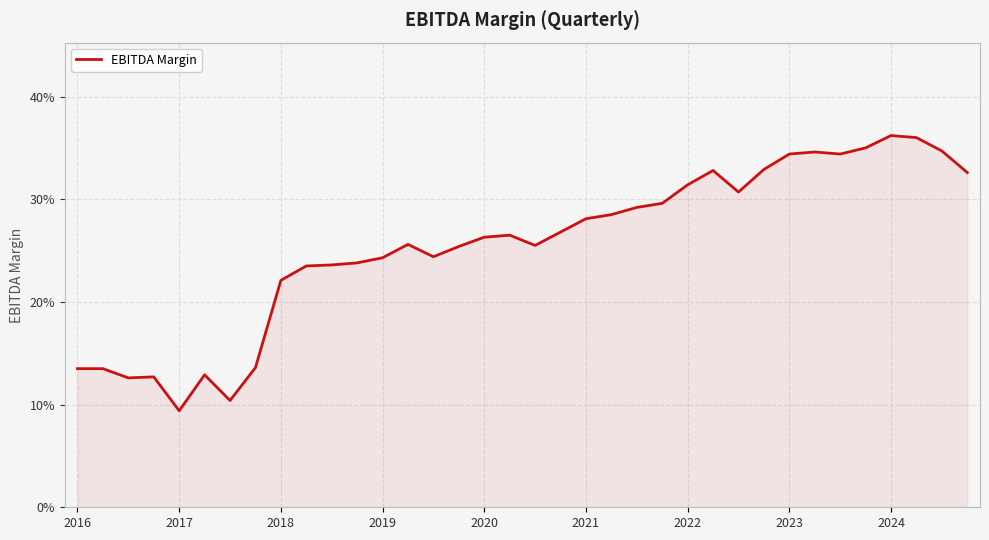

Is this an area chart (filled region under the line)?

Yes